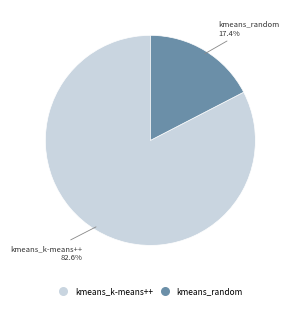

Does any single category account for the majority?

Yes